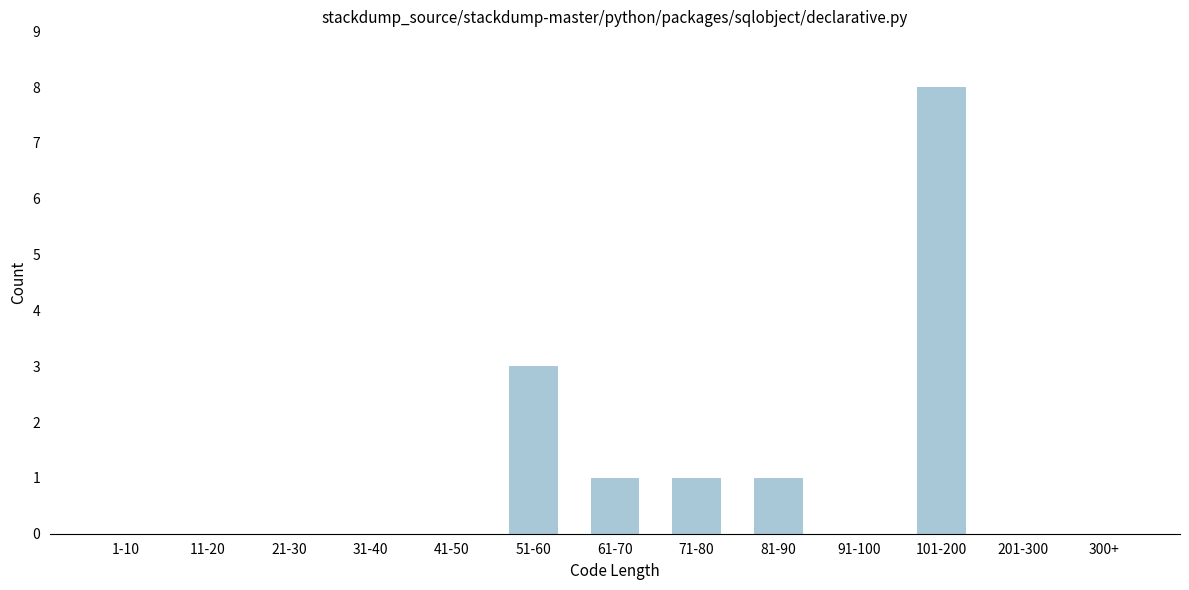

Reading left to right, what are all the values shown in this chart?

1-10=0	11-20=0	21-30=0	31-40=0	41-50=0	51-60=3	61-70=1	71-80=1	81-90=1	91-100=0	101-200=8	201-300=0	300+=0